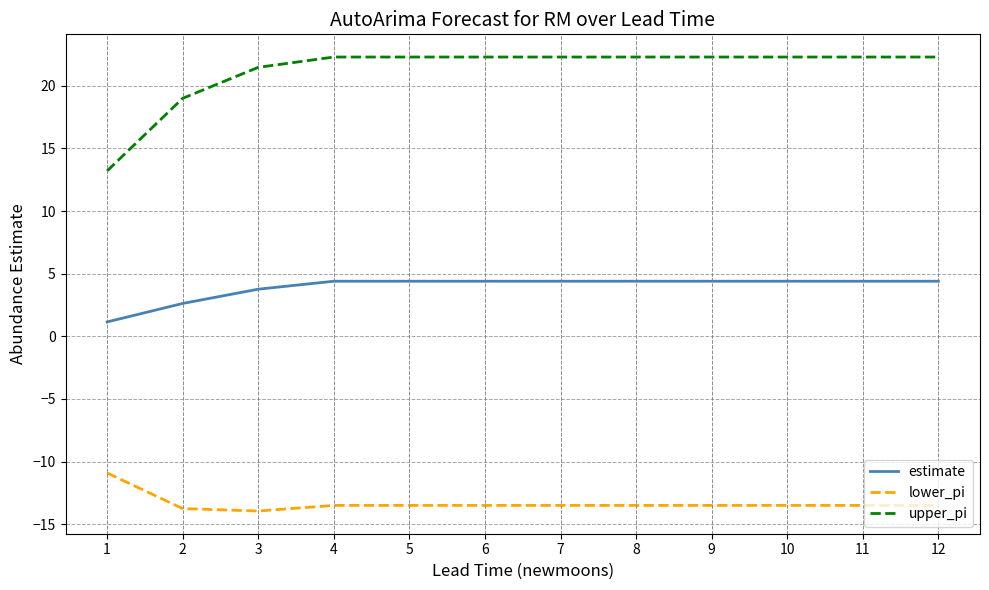

Which series has the largest total across all categories?

upper_pi